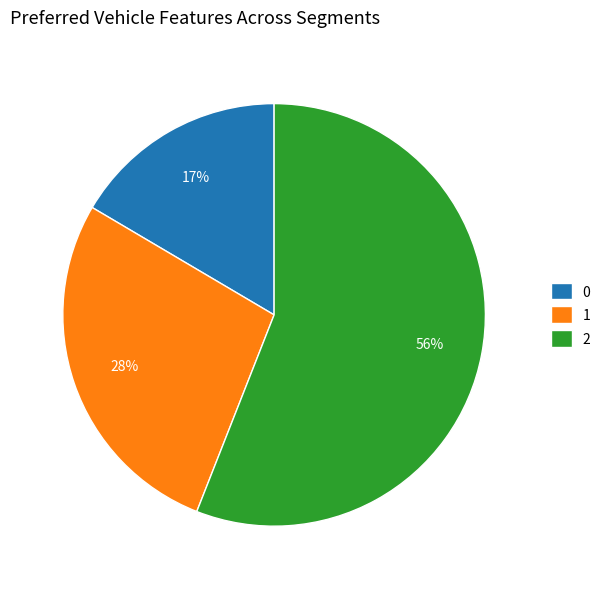

Is it true that 1 is 28% of the pie?

True